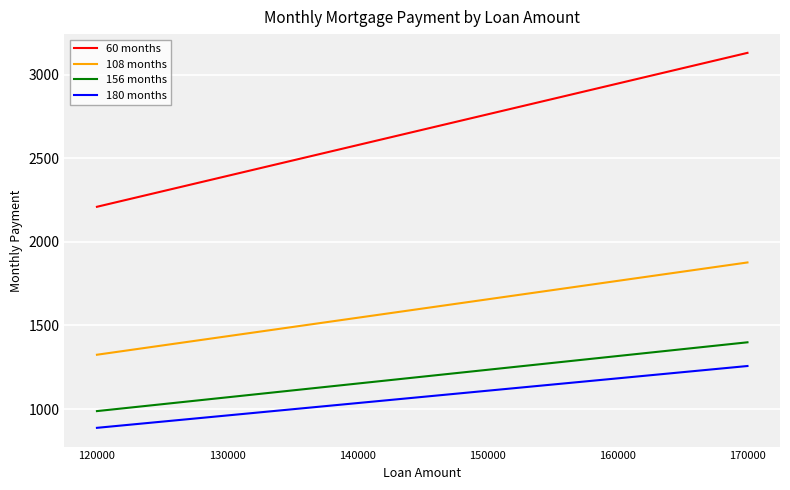

Does the chart display data point markers on the line(s)?

No